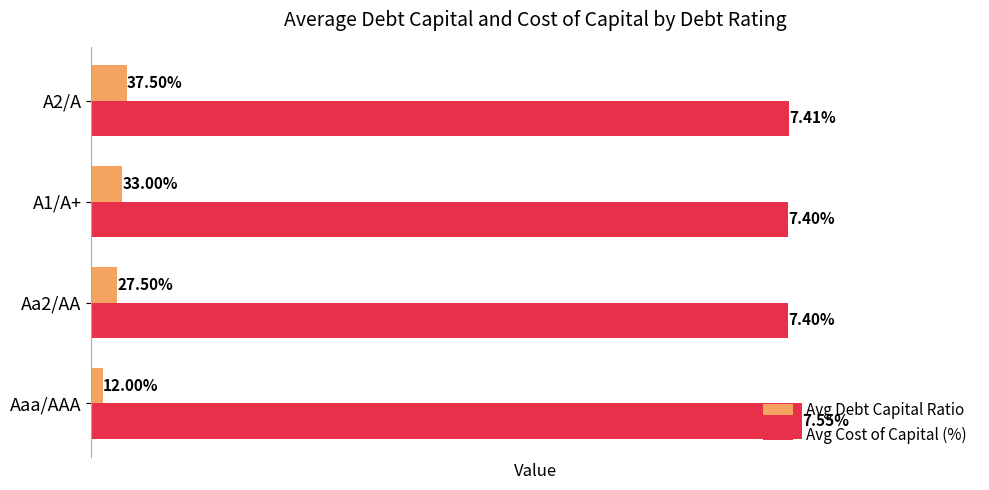

Which label corresponds to the smallest value in the chart?

Aaa/AAA